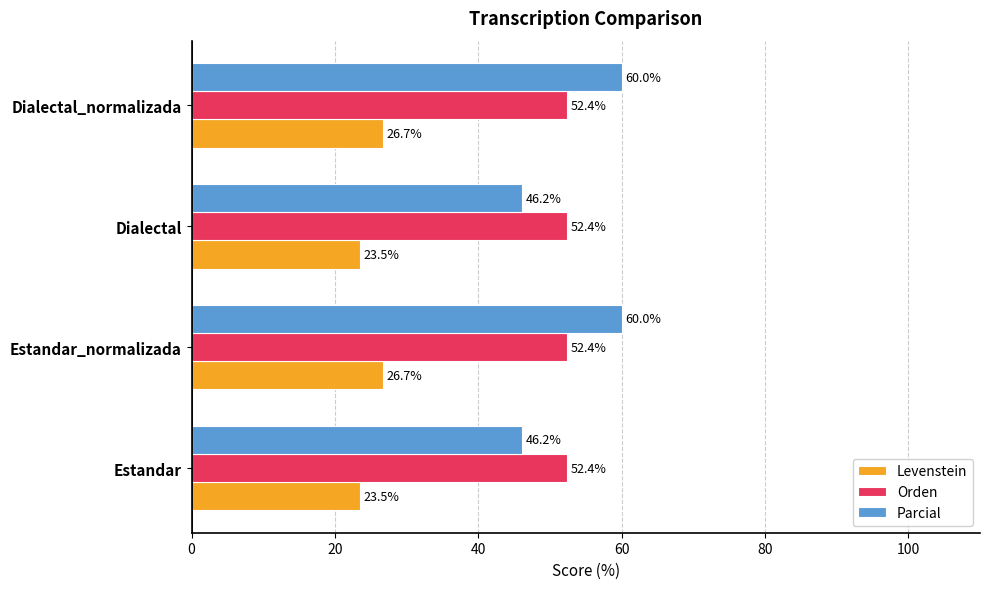

What is the sum of all Levenstein values?

100.4